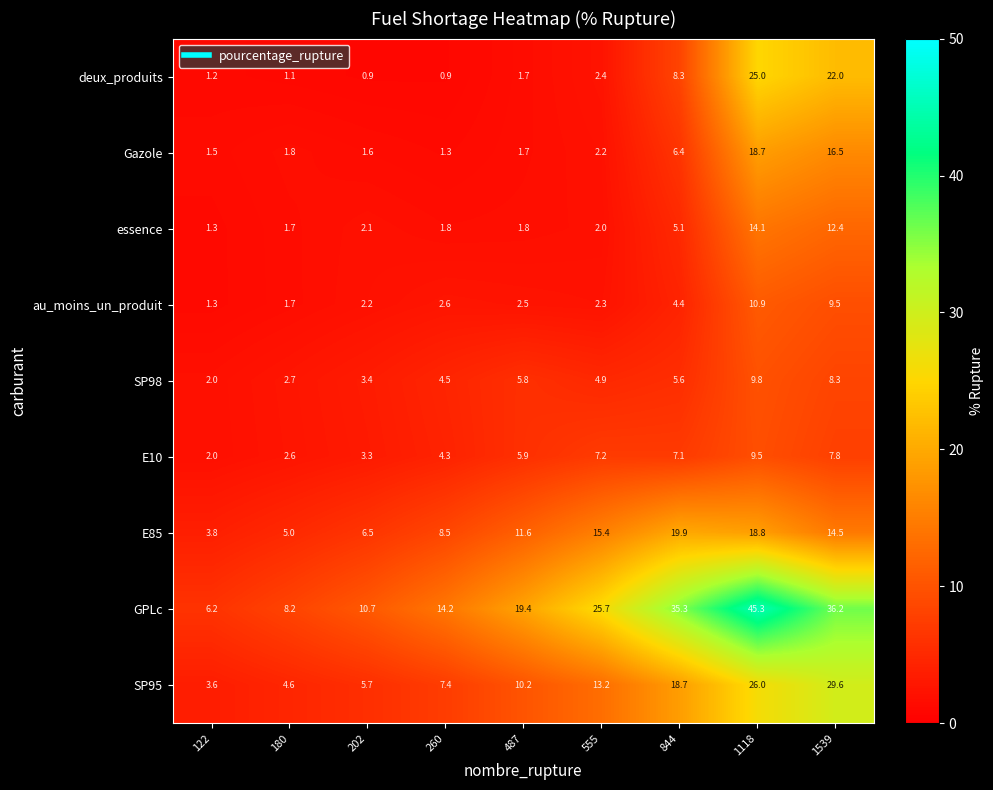

What is the minimum value shown in the chart?

0.9